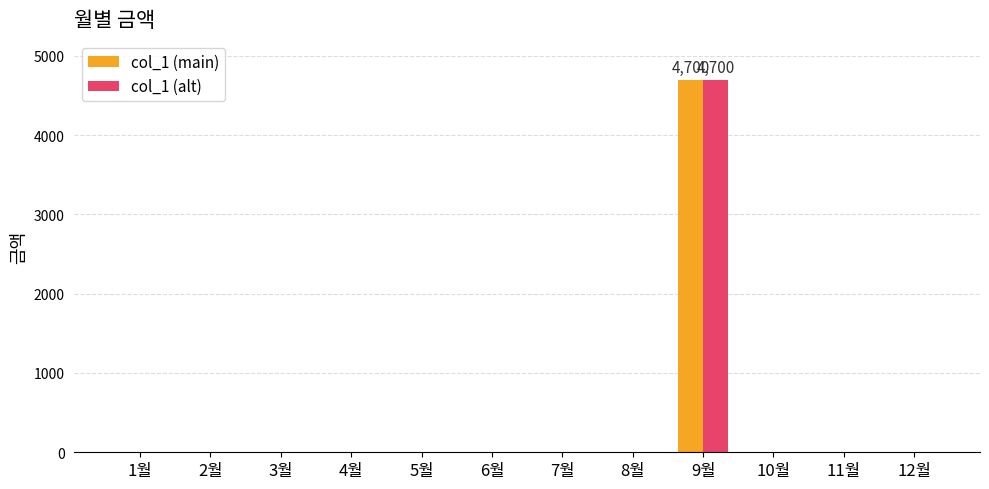

What is the greatest value displayed?

4700